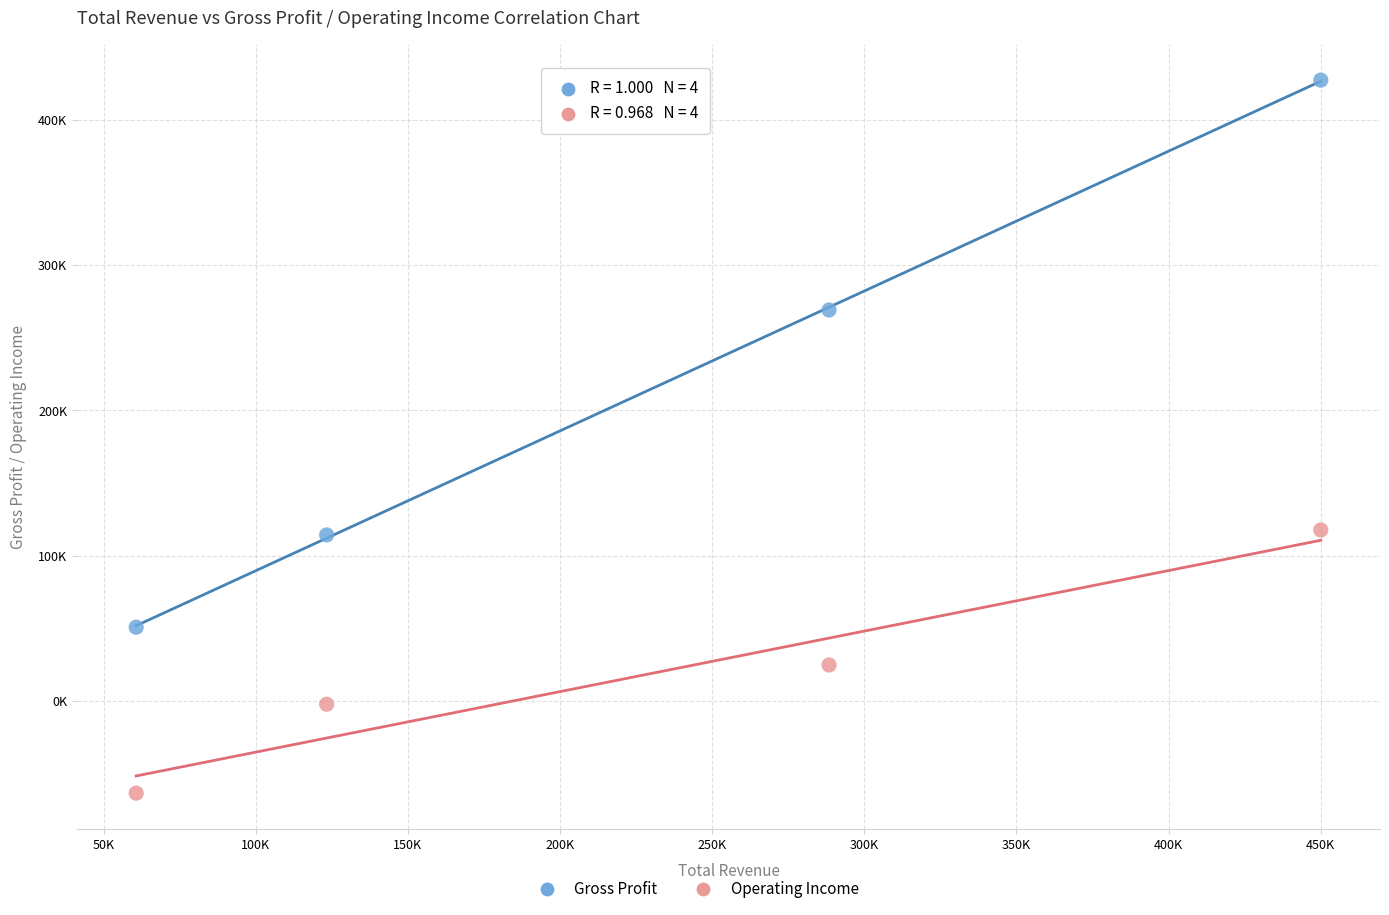

Which series reaches the minimum Y coordinate?

Operating Income